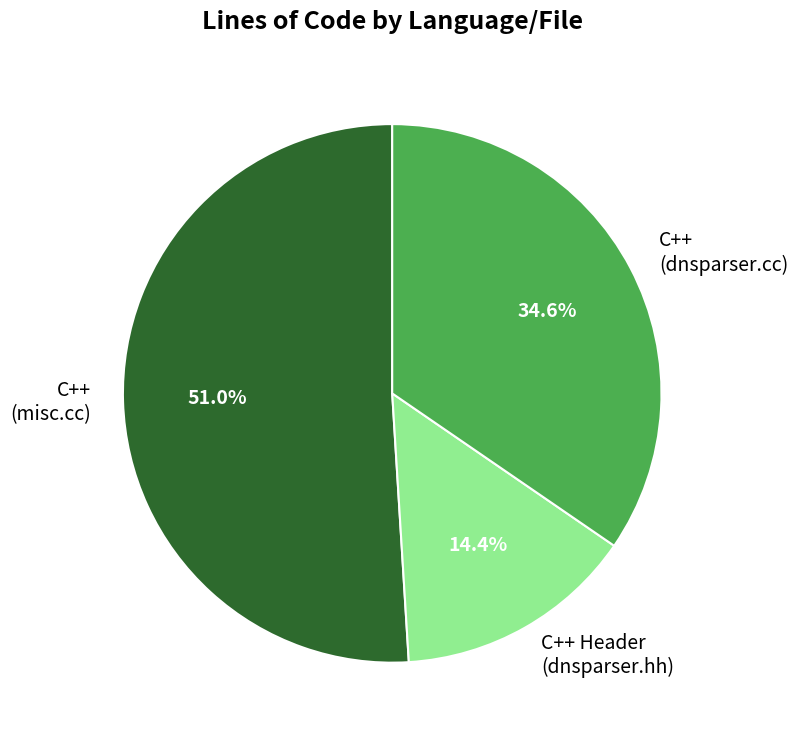

Approximately how many times larger is the value at C++ (dnsparser.cc) compared to C++ (misc.cc)?

0.7